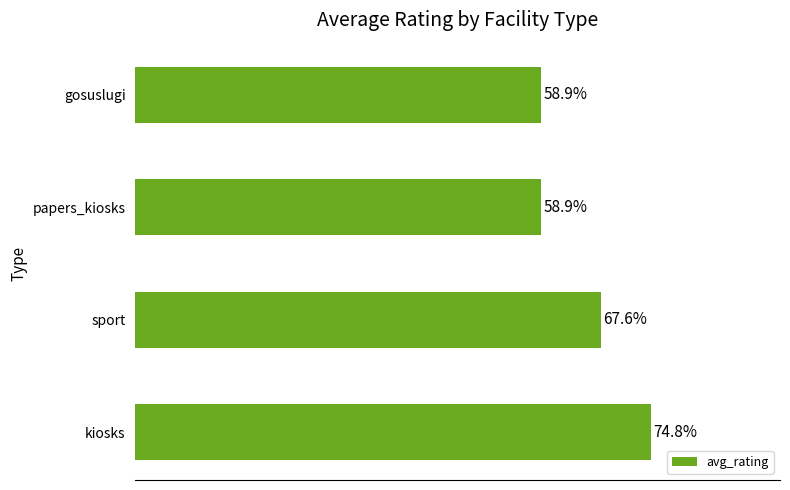

Does the chart contain any negative values?

No